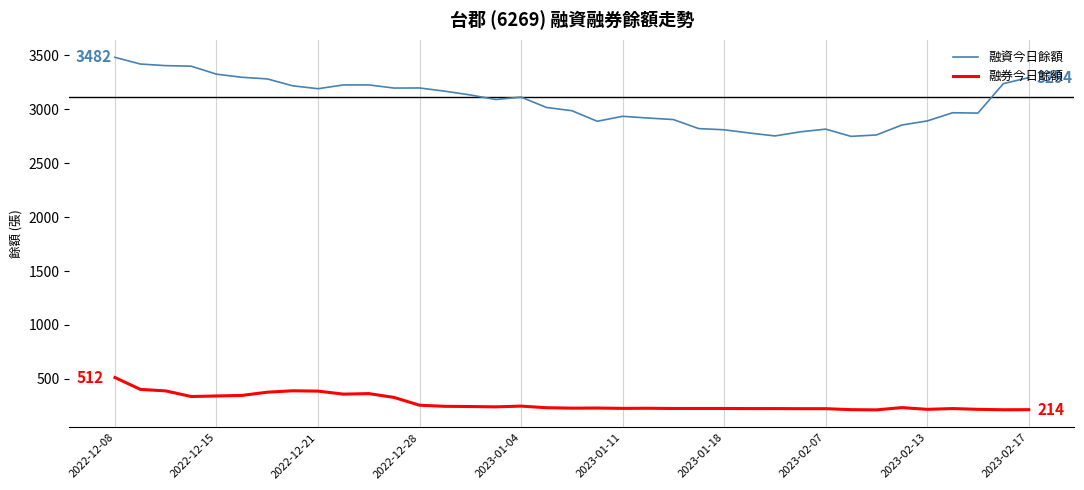

List the series in order of their overall mean, highest first.

融資今日餘額, 融券今日餘額